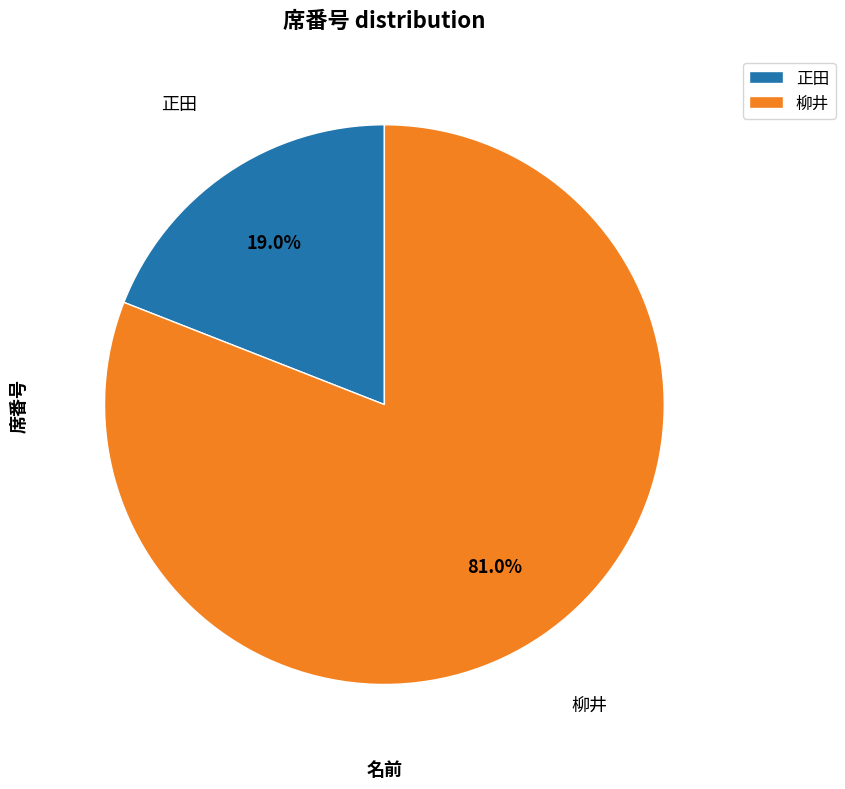

Do 柳井 and 正田 together represent more than half of the pie?

Yes